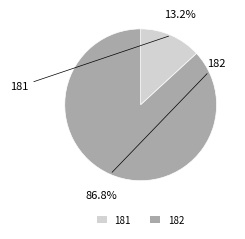

What is the ratio of the value at 182 to the value at 181?

6.6